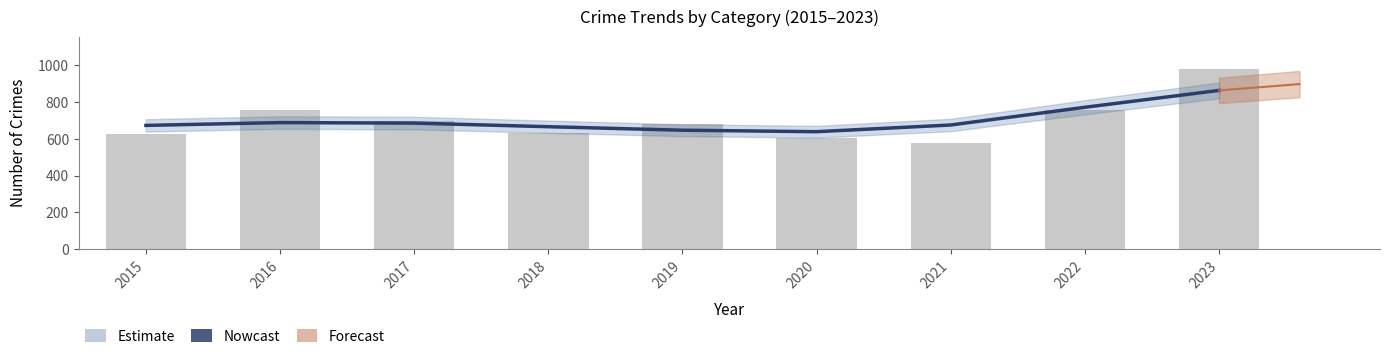

What is the value of the Total (bars) bar at the 2nd from the left?

754.0